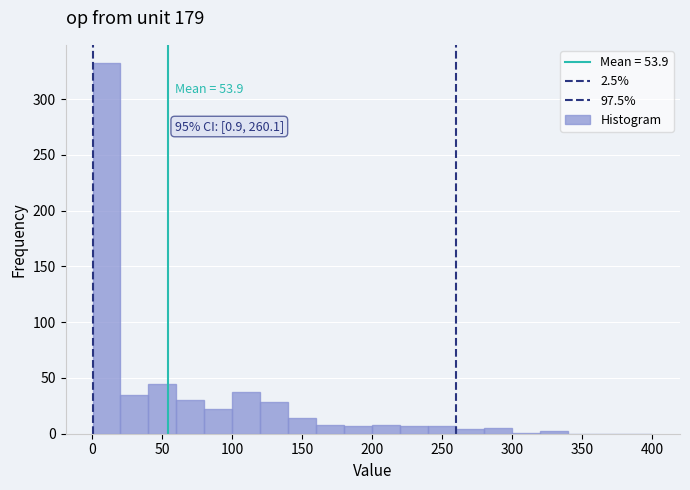

Read against the x-axis, roughly where is the centre of the tallest bar?

10